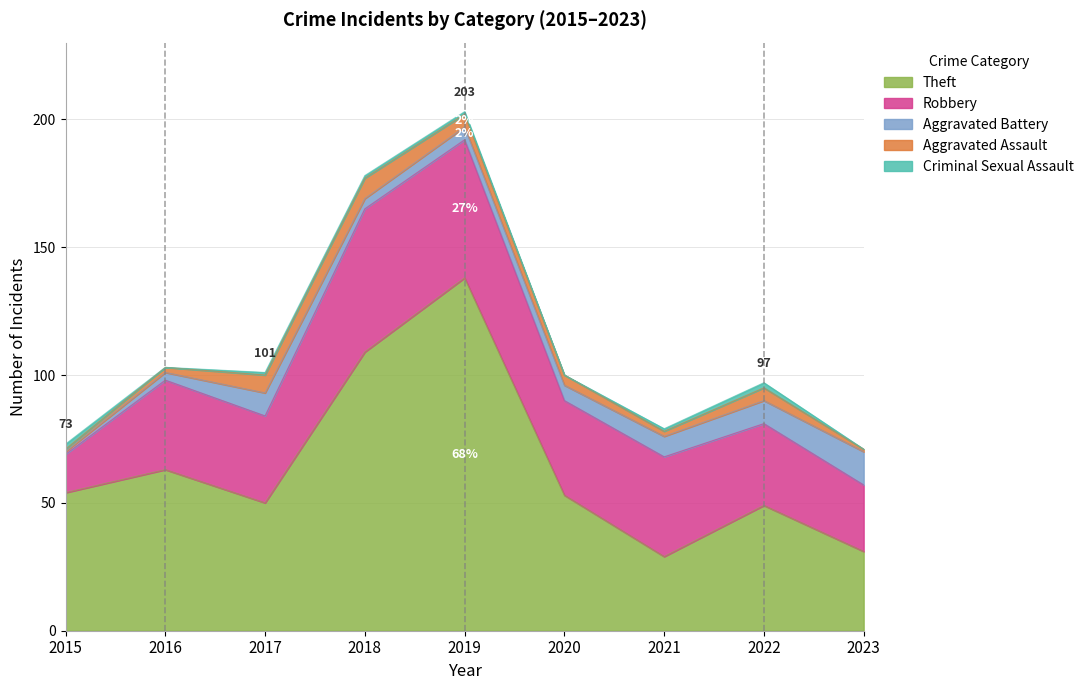

Count the Criminal Sexual Assault values in the range 0 to 1.

7